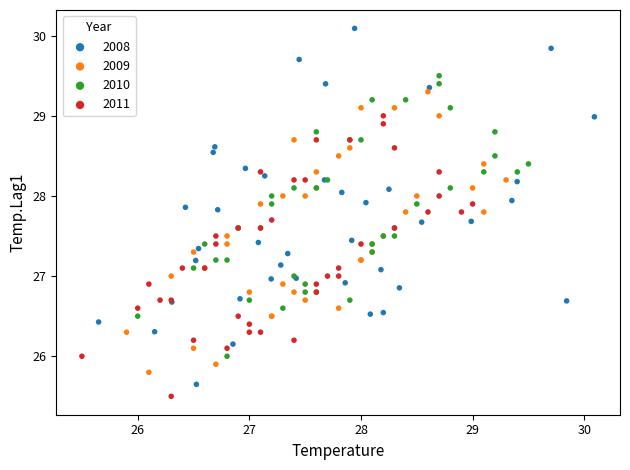

Which series contains the lowest Y value?

2011